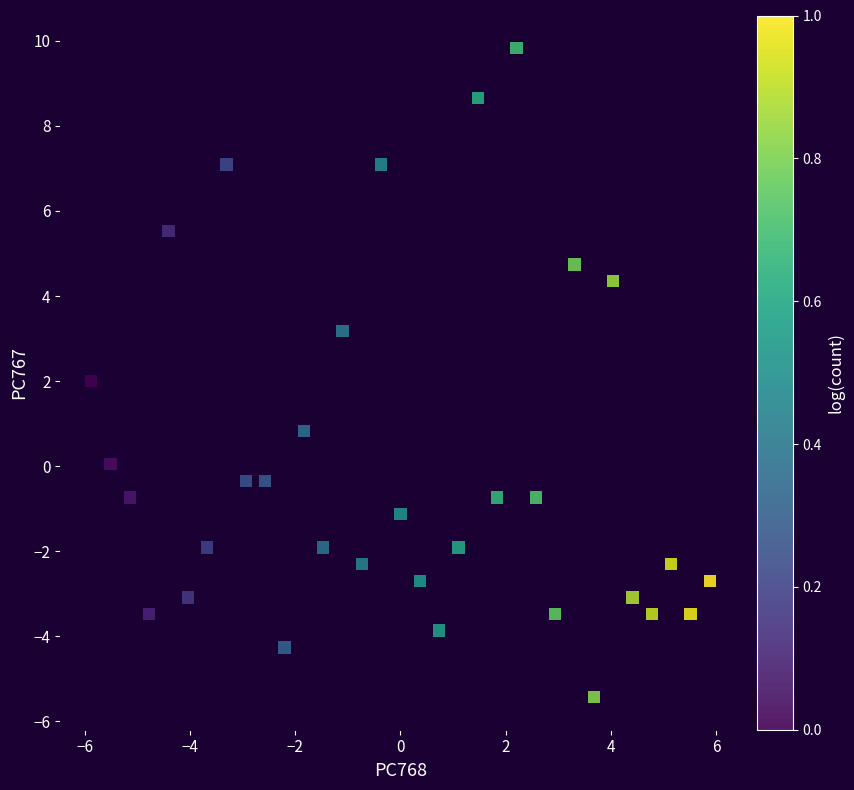

What is the range of Y values (max minus min)?

15.3